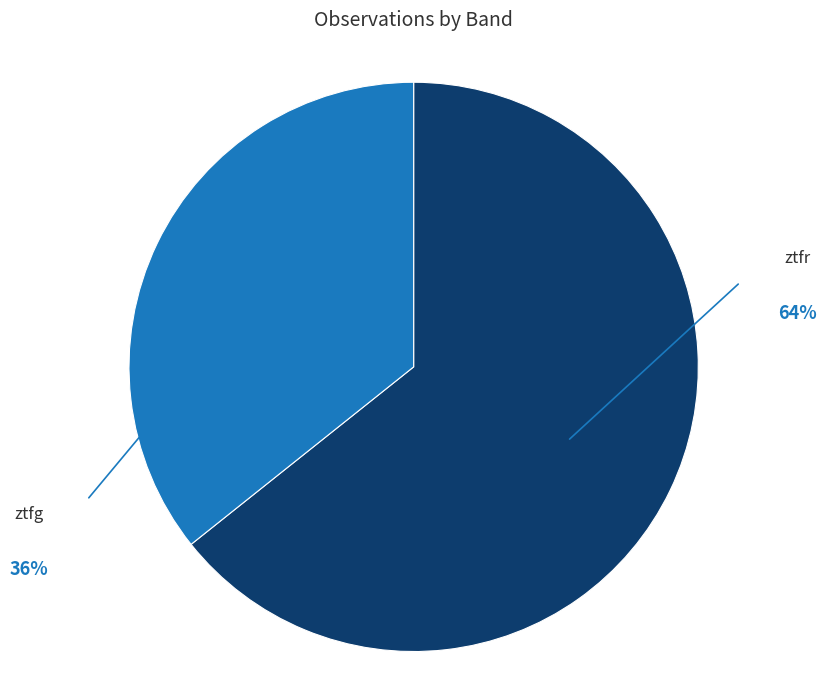

The ztfg slice represents 36% of the pie. True or false?

True